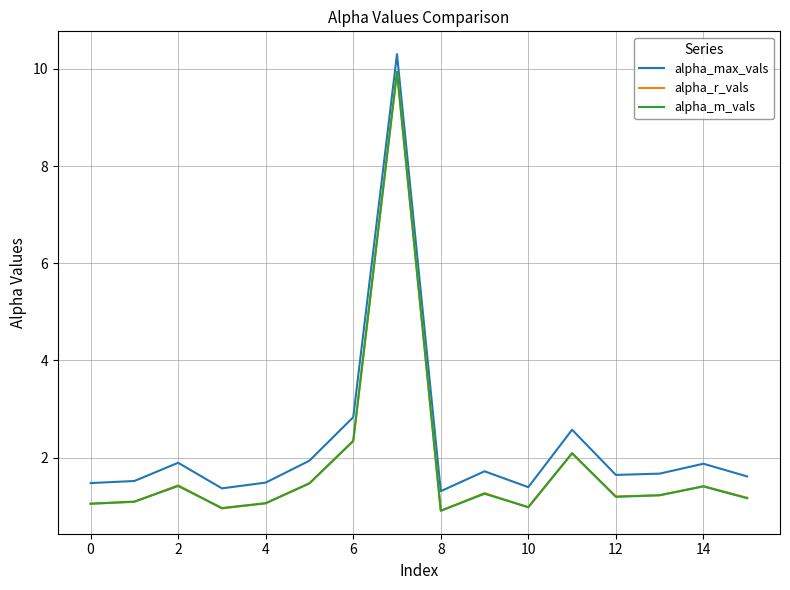

How many lines are shown in the chart?

3